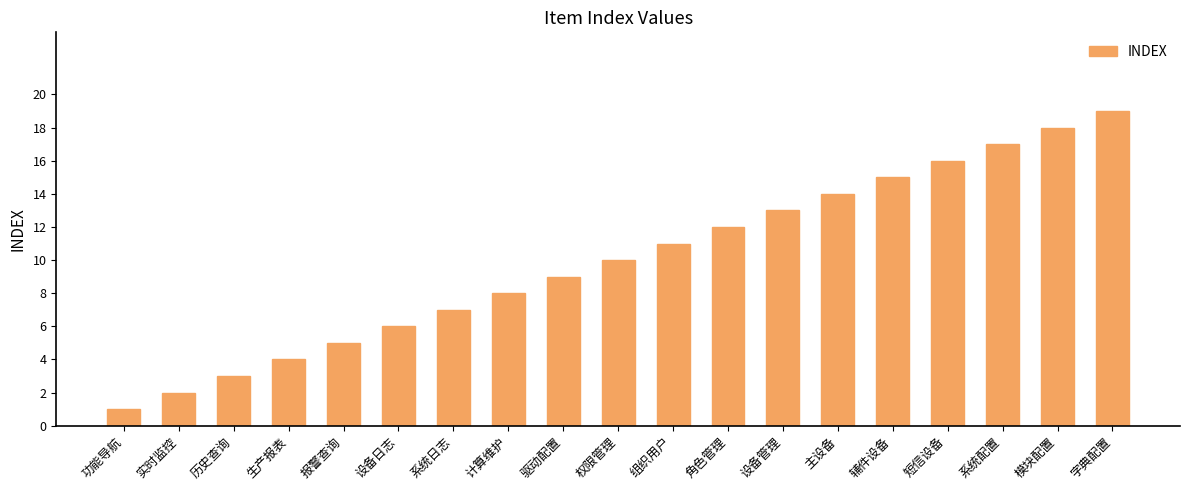

What is the sum of the values at 辅件设备 and 主设备?

29